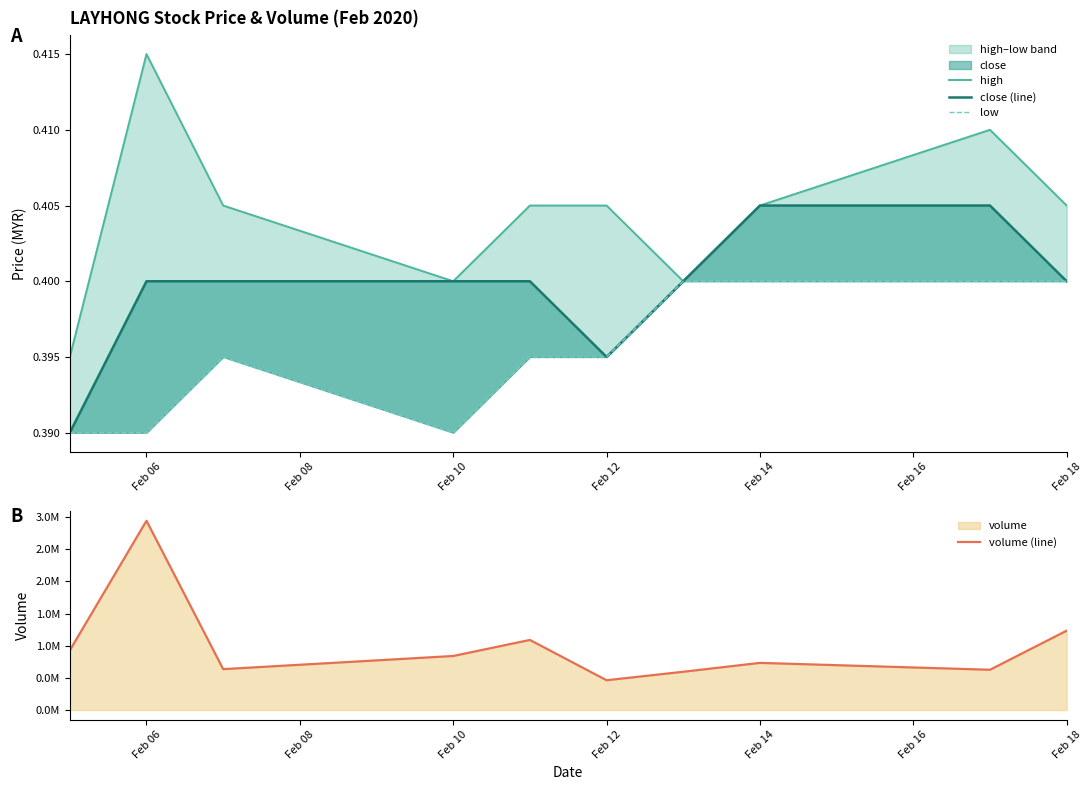

Reading right to left, what are all the values shown in this chart?

high: 0.4	0.4	0.4	0.4	0.4	0.4	0.4	0.4	0.4	0.4
close (line): 0.4	0.4	0.4	0.4	0.4	0.4	0.4	0.4	0.4	0.4
low: 0.4	0.4	0.4	0.4	0.4	0.4	0.4	0.4	0.4	0.4
volume (line): 1234600.0	626800.0	733700.0	595700.0	463700.0	1090600.0	840900.0	636300.0	2944500.0	928800.0